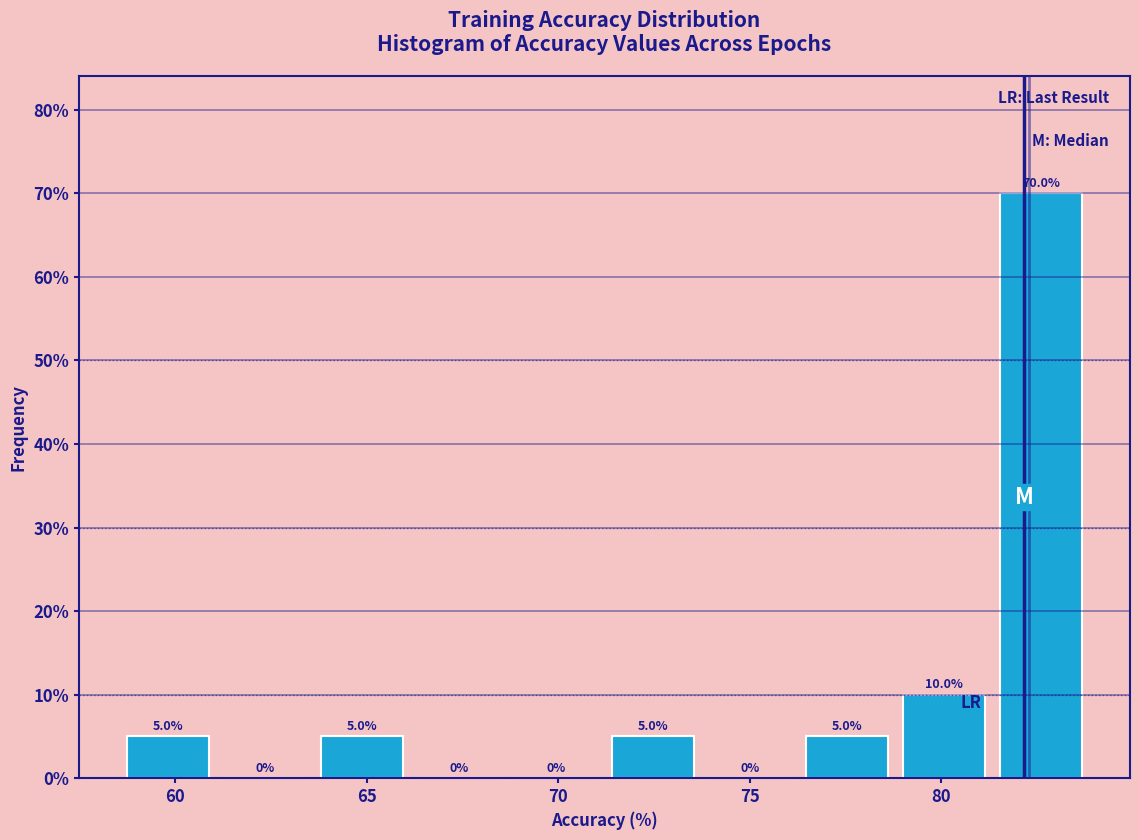

Over which range of the x-axis is the bar tallest?

81.5 to 84.0